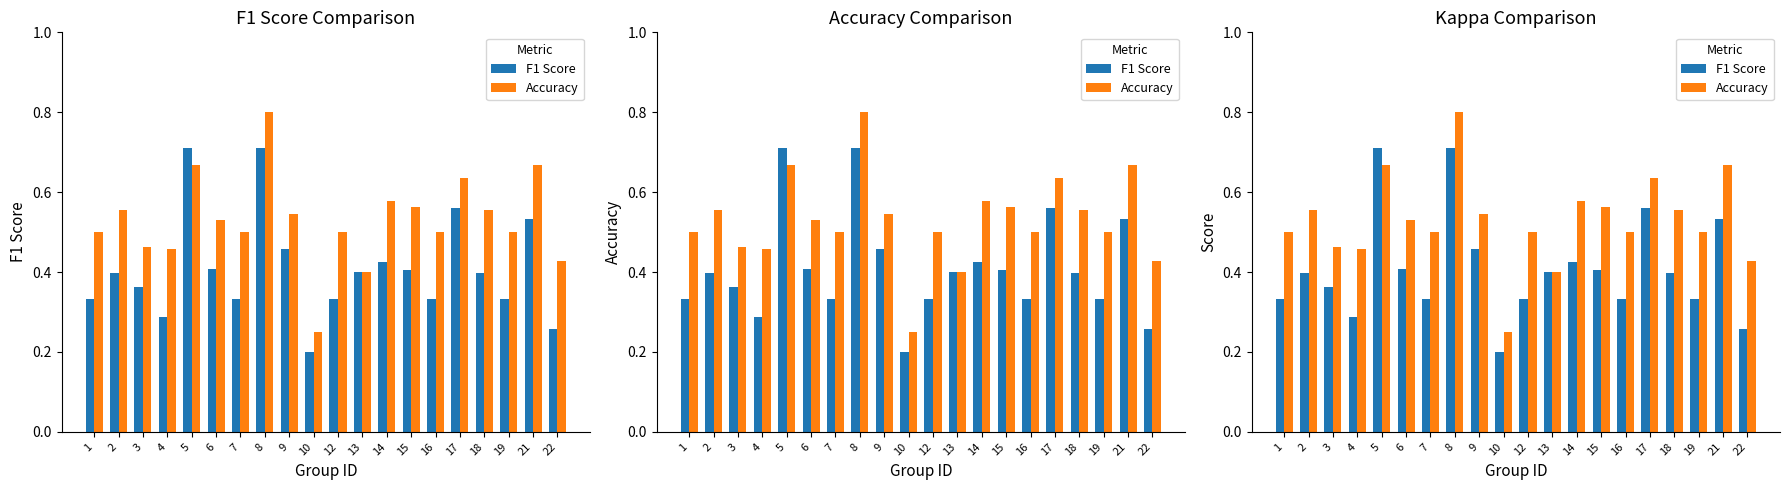

How many categories are shown in the chart?

20